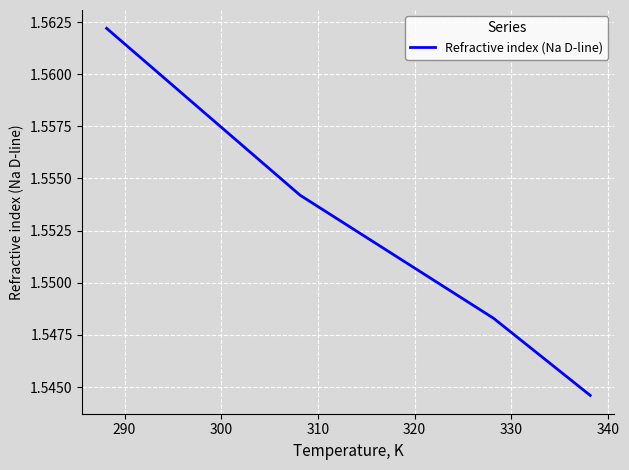

What is the sum of all values?

6.2